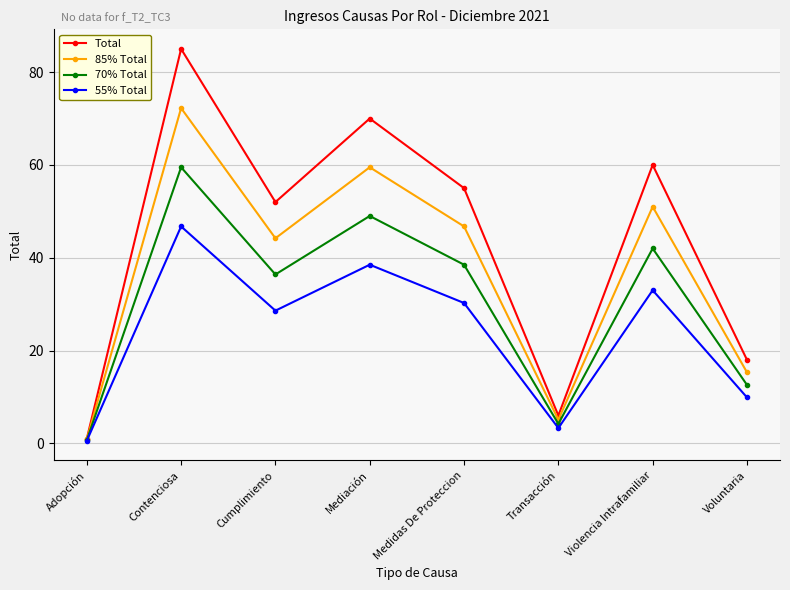

Rank the series at Medidas De Proteccion from lowest to highest value.

55% Total, 70% Total, 85% Total, Total